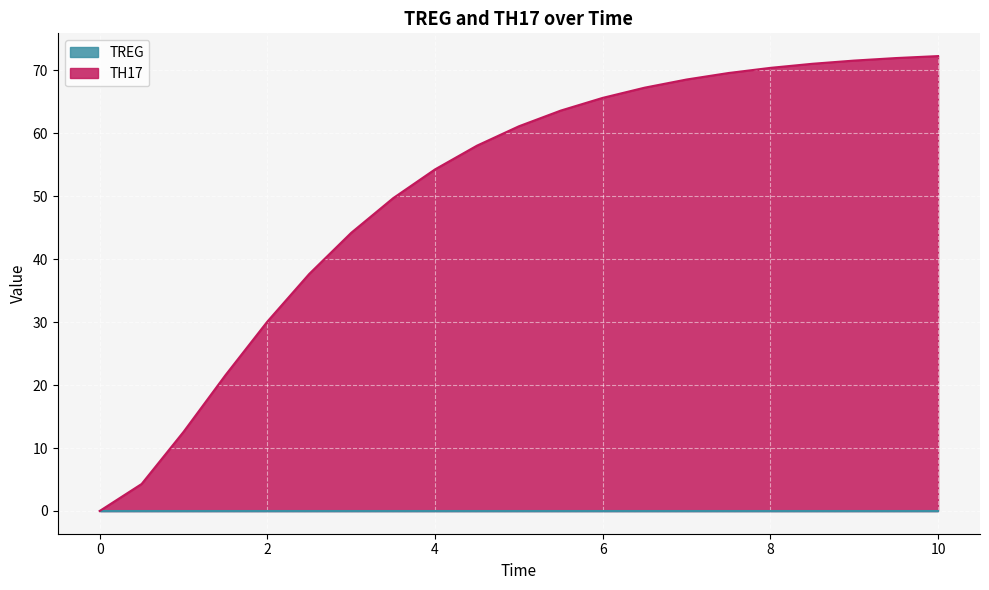

What is the value of the 17th point from the left?

70.4